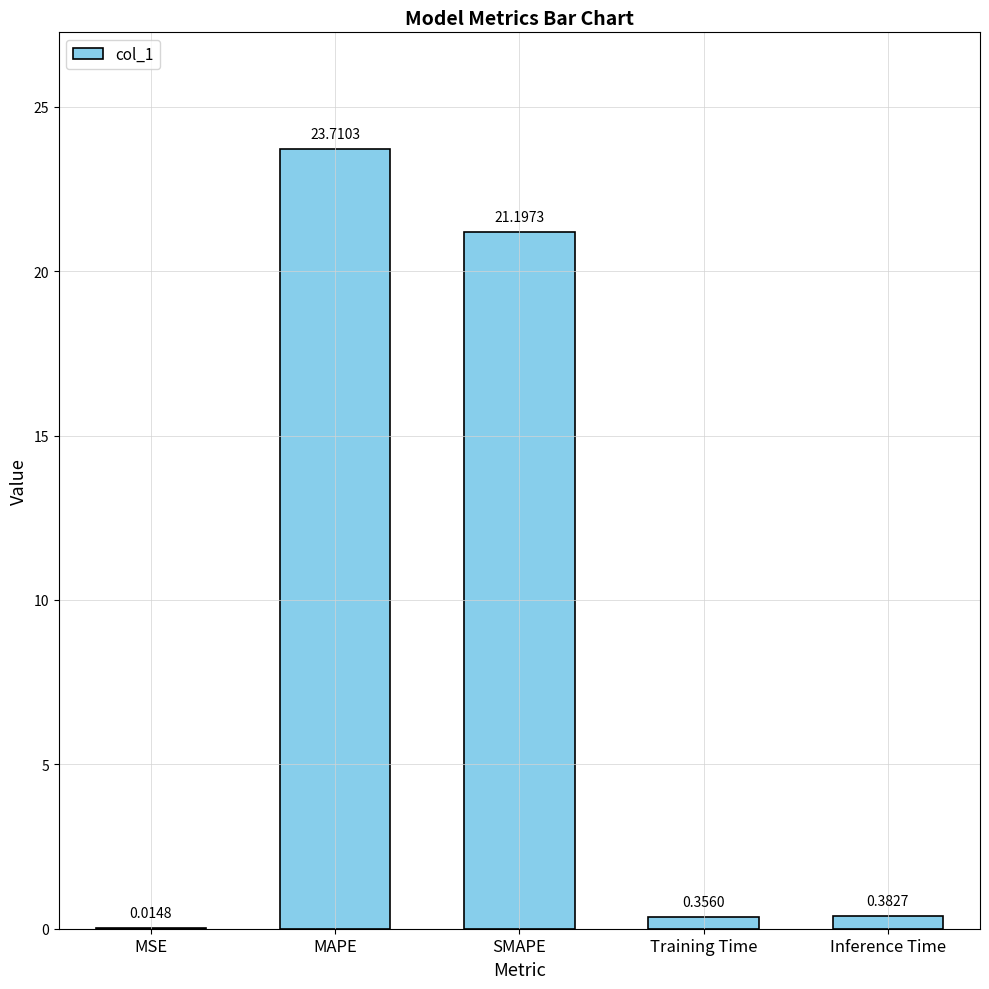

At which category does the chart reach its peak across all series?

MAPE